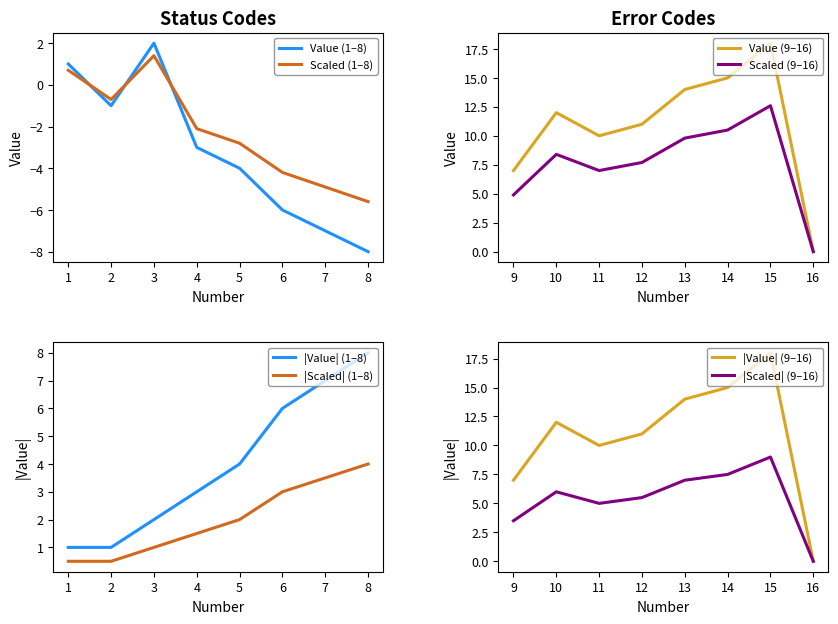

Rank the categories by value from highest to lowest.

15, 14, 13, 10, 12, 11, 9, 3, 1, 16, 2, 4, 5, 6, 7, 8